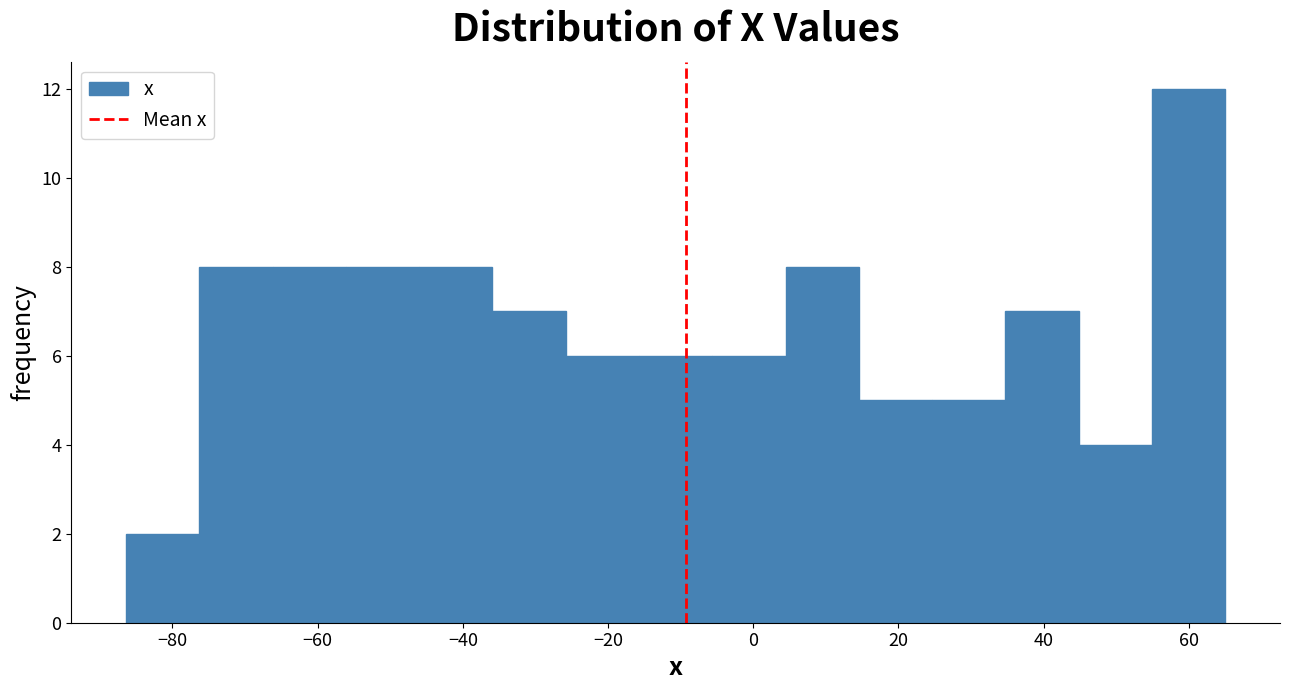

Reading left to right, list every bar in this chart as the range it spans on the x-axis followed by its height. Neither the bar edges nor the heights are printed on the chart, so give them approximately, as read against the axes.

-86 to -76: 2
-76 to -66: 8
-66 to -56: 8
-56 to -46: 8
-46 to -36: 8
-36 to -26: 7
-26 to -16: 6
-16 to -6: 6
-6 to 4: 6
4 to 14: 8
14 to 24: 5
24 to 34: 5
34 to 44: 7
44 to 54: 4
54 to 66: 12